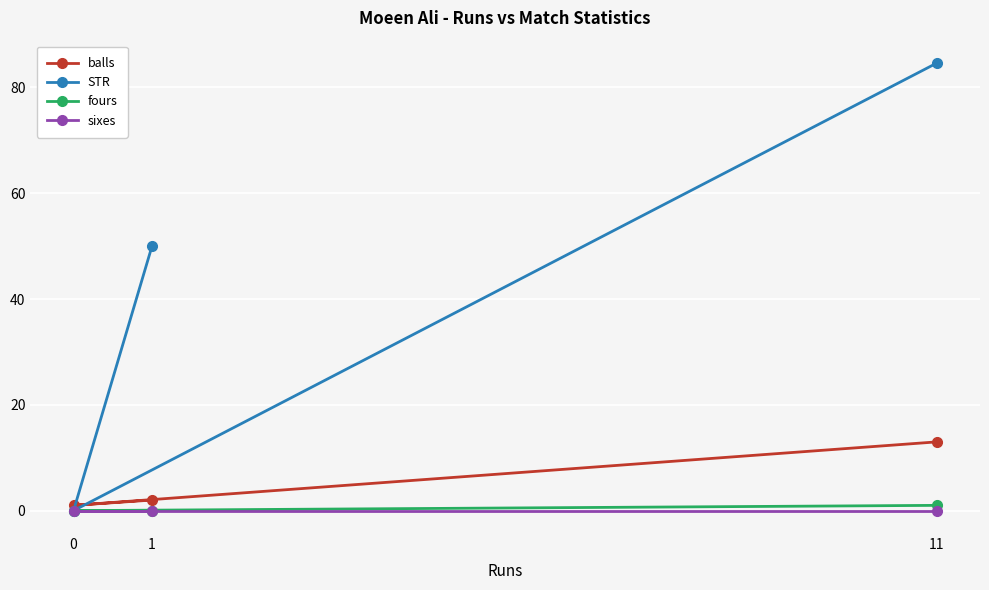

At which label does STR first exceed 50?

11